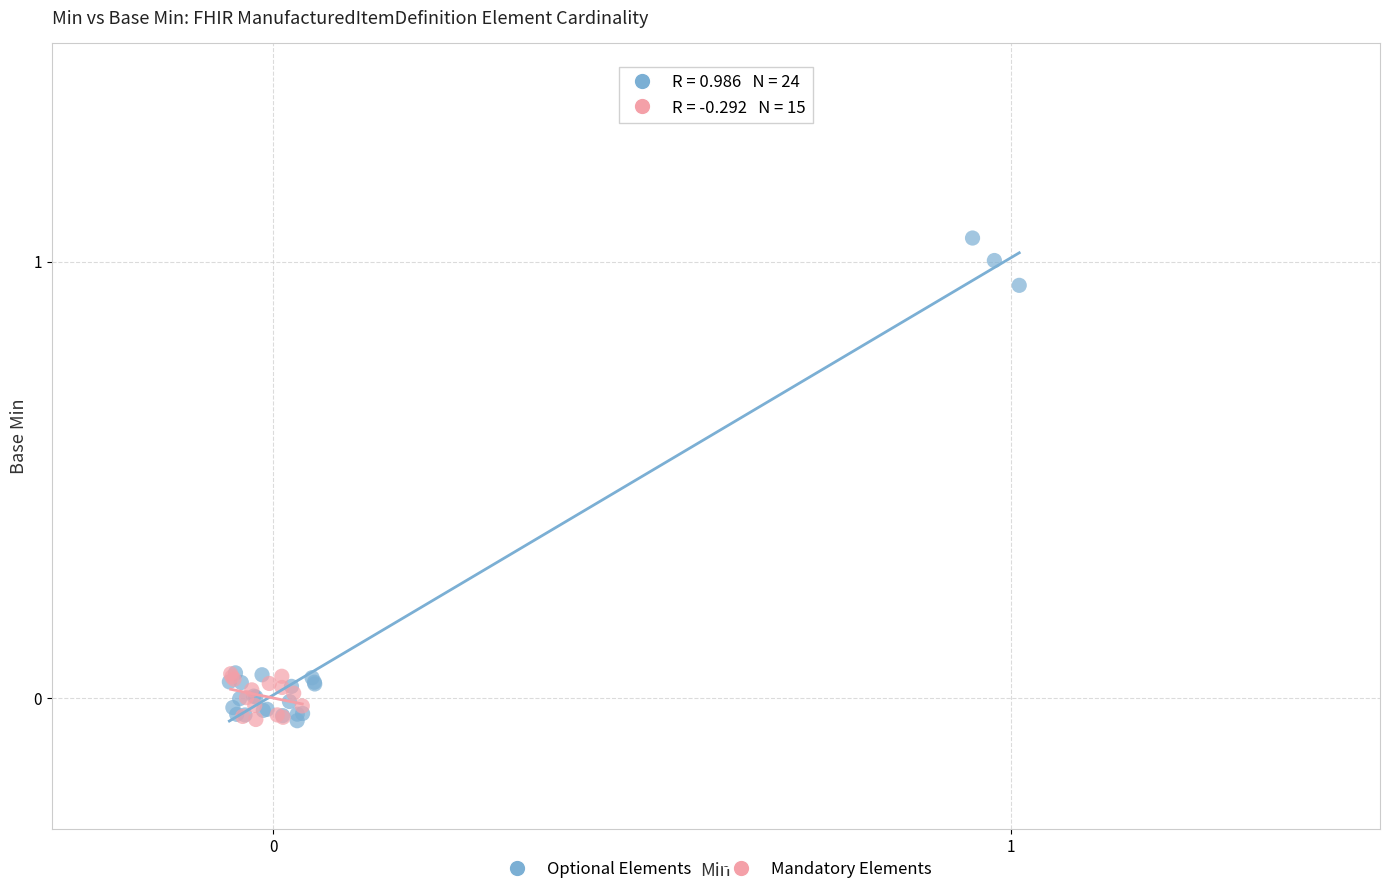

Which series reaches the maximum Y coordinate?

Optional Elements